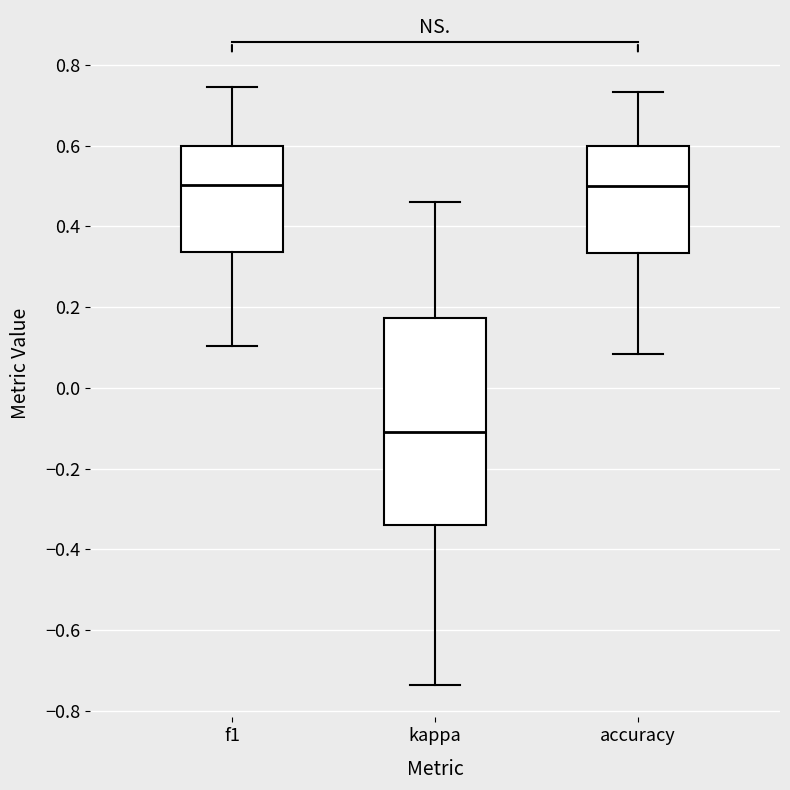

Reading left to right, read every box against the y-axis: the position of its median line, the range the box covers, and the ends of its whiskers. The values are not printed on the chart, so give them approximately, as read against the axis.

f1: median 0.50, box 0.34 to 0.60, whiskers 0.10 to 0.74
kappa: median -0.10, box -0.34 to 0.18, whiskers -0.74 to 0.46
accuracy: median 0.50, box 0.34 to 0.60, whiskers 0.08 to 0.74